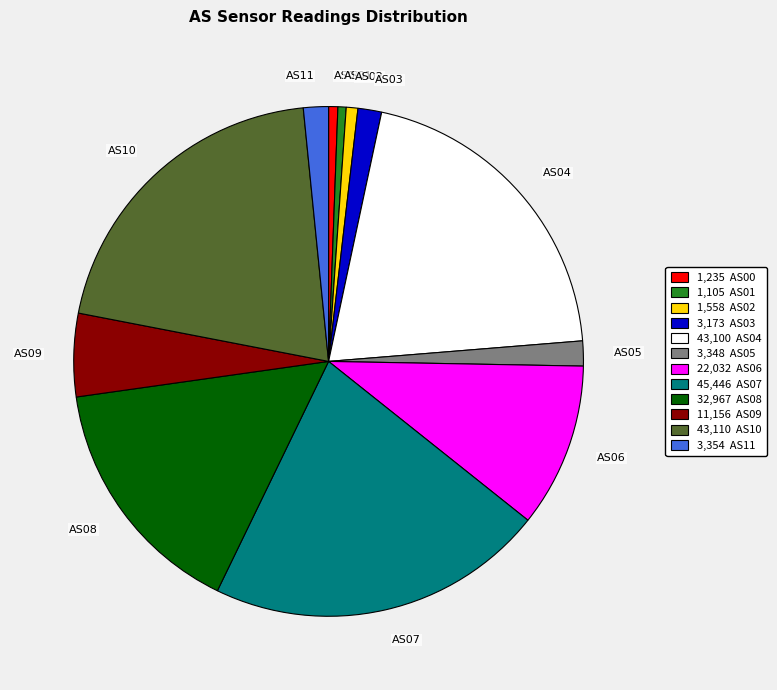

The AS09 slice represents 5% of the pie. True or false?

True